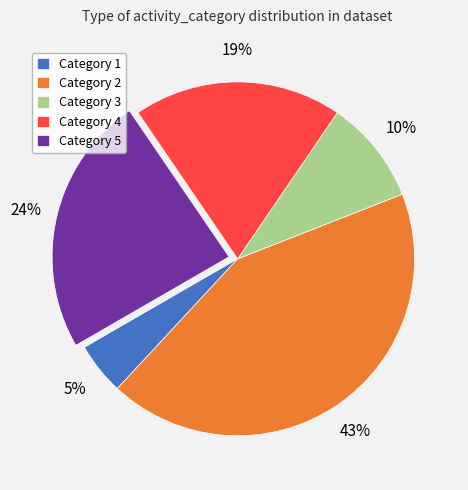

How many segments does this pie chart have?

5